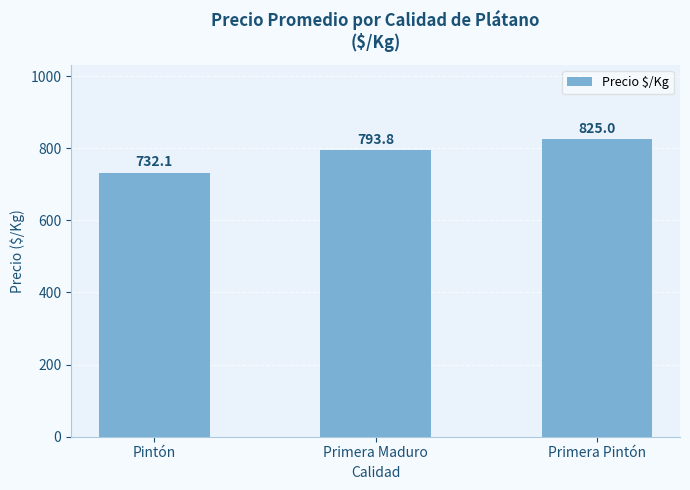

What is the maximum value shown in the chart?

825.0